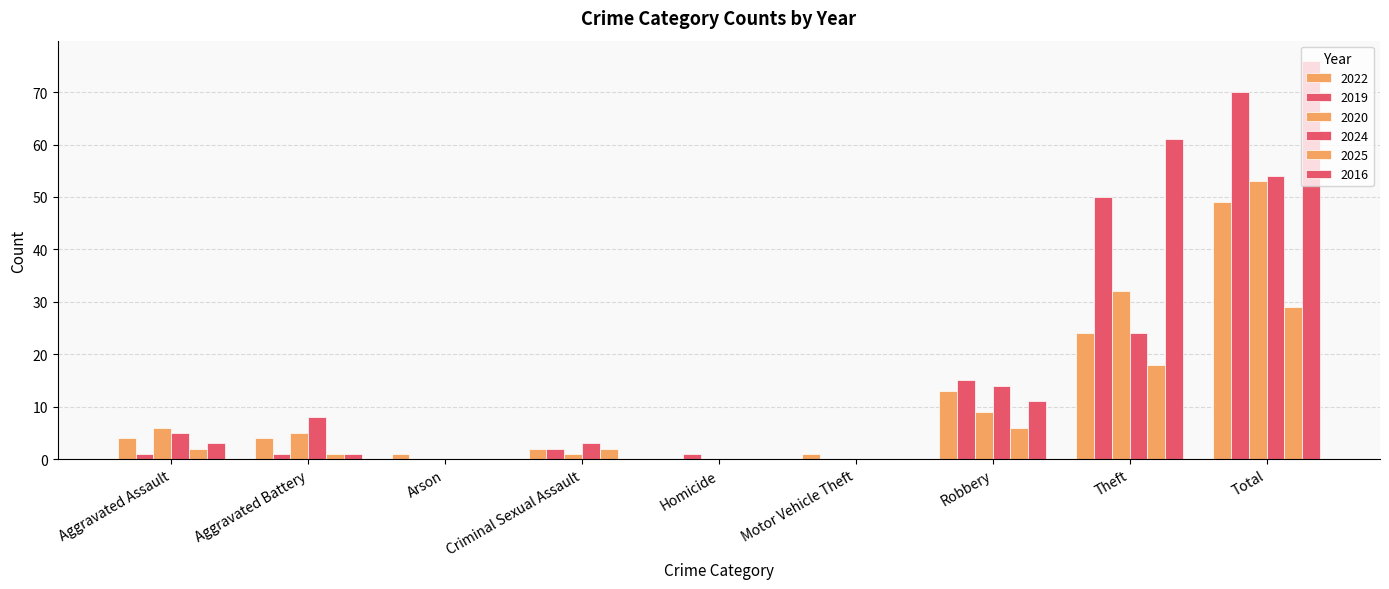

How many distinct data groups are displayed?

6